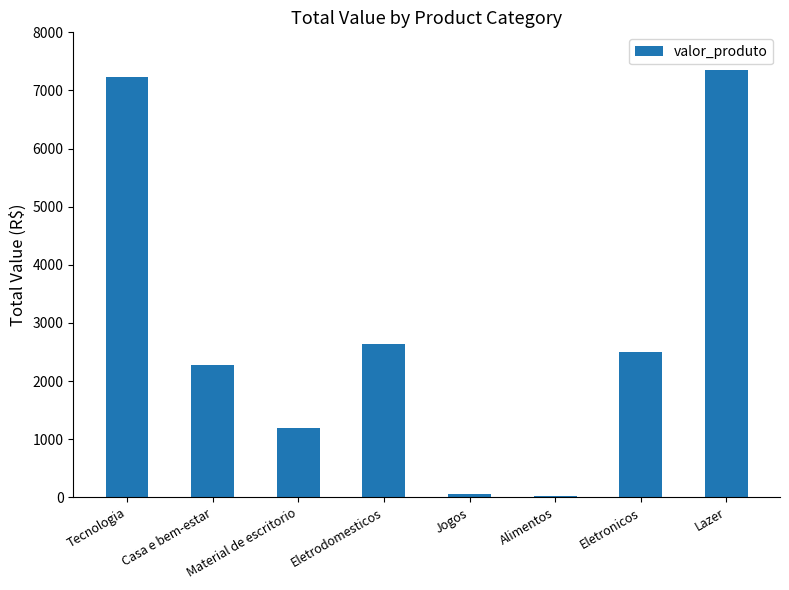

Where is the data nearest to the value 3679?

Eletrodomesticos